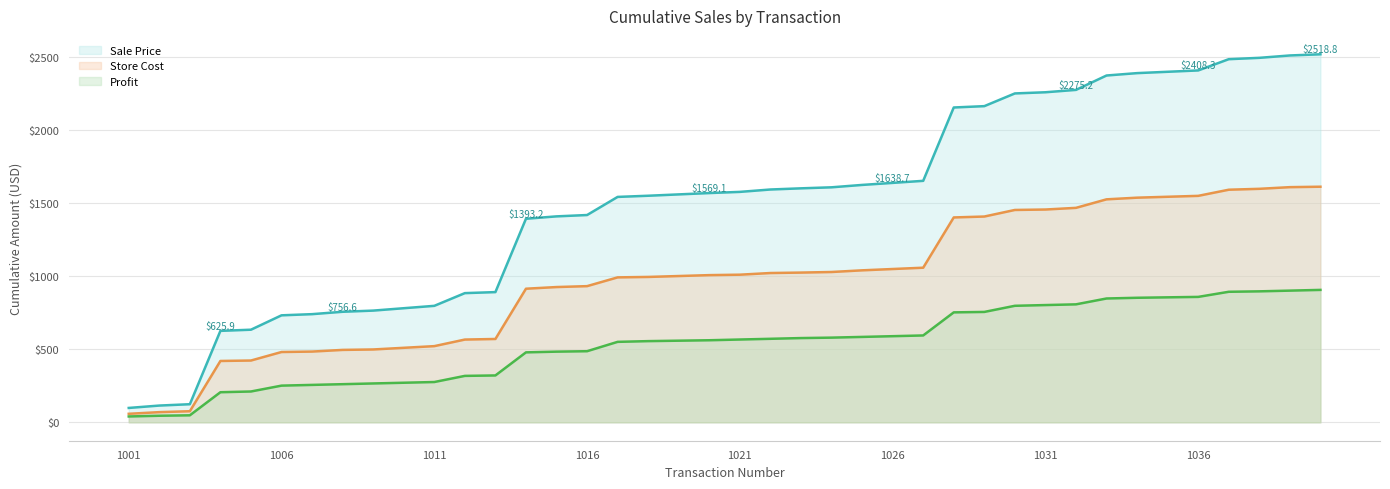

Read the Sale Price value at 12.

891.2